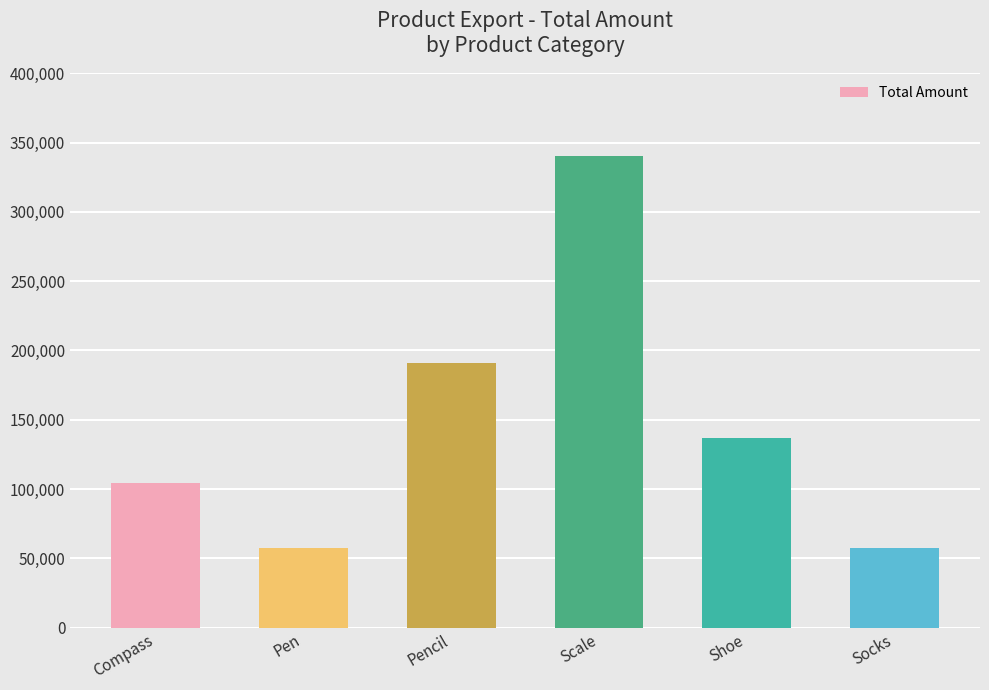

Does the chart contain stacked bars?

No